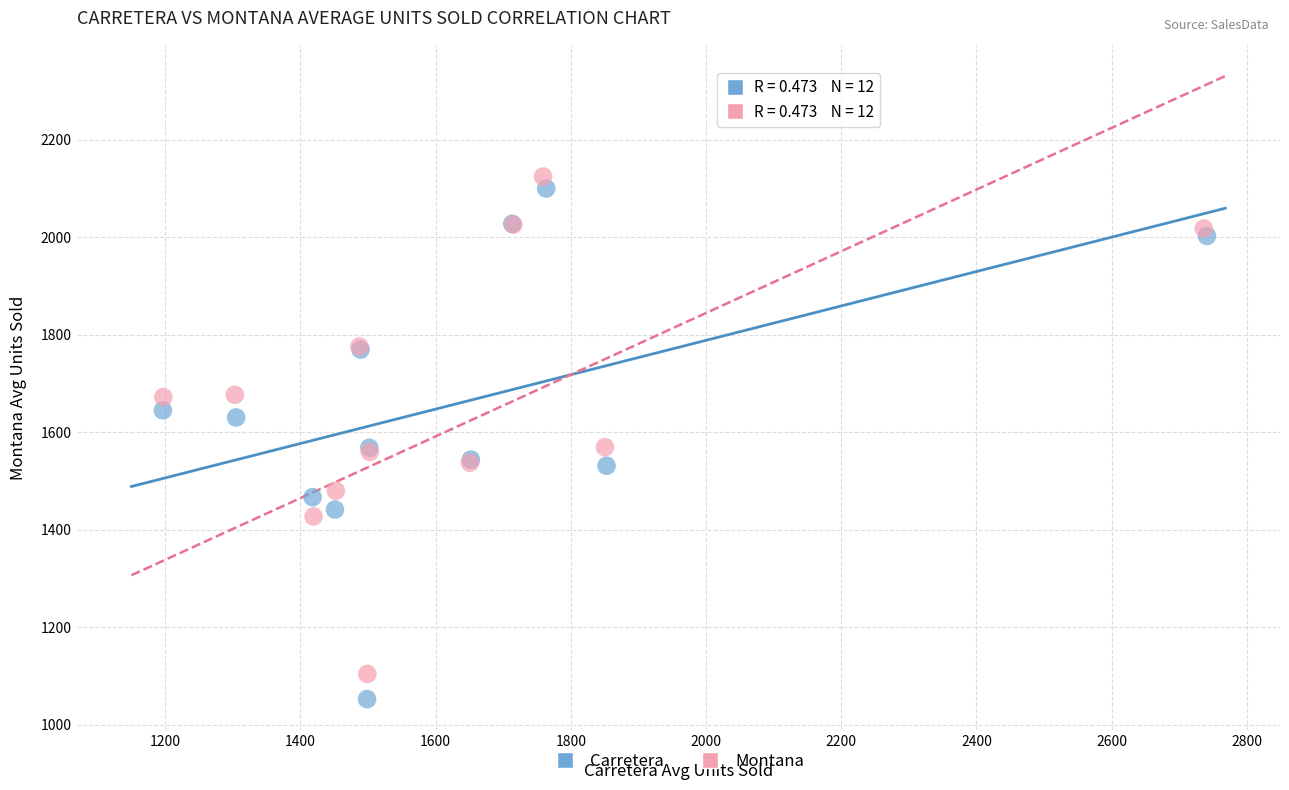

Which series has the largest Y range (max minus min)?

Carretera